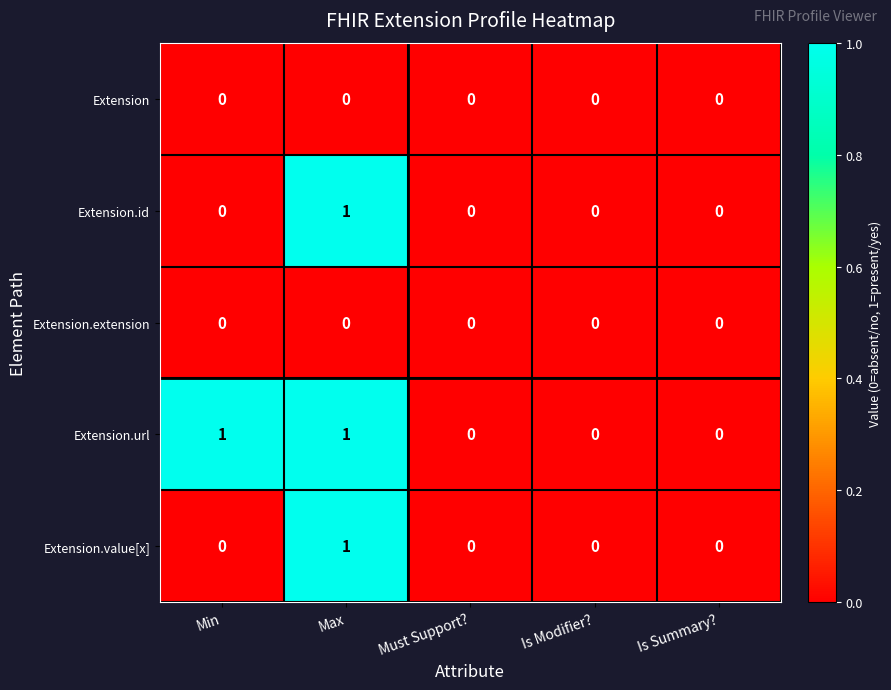

The value of Extension.id at Is Modifier? is 0. True or false?

True